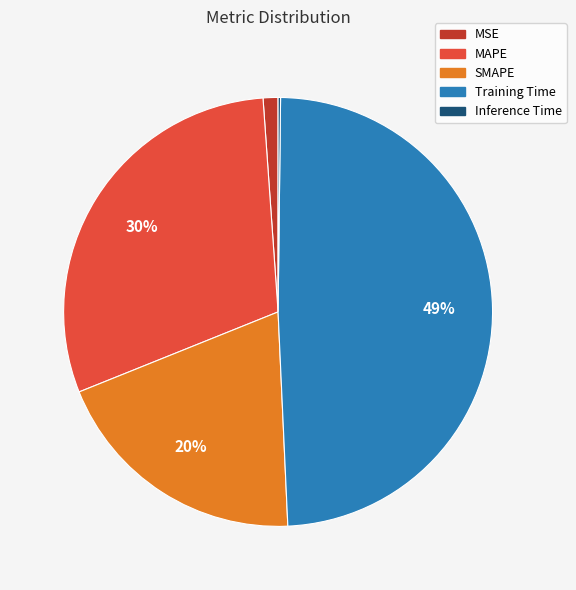

Does SMAPE represent more than half of the total?

No